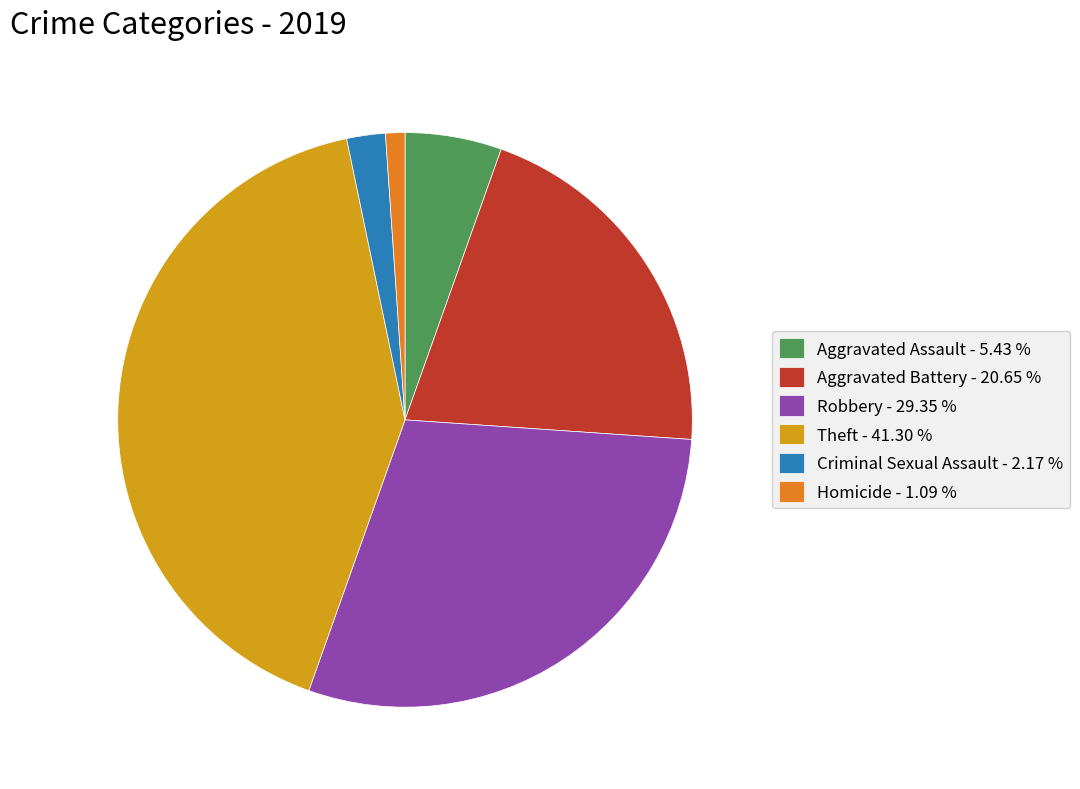

Which has a higher value, Aggravated Assault - 5.43 % or Theft - 41.30 %?

Theft - 41.30 %